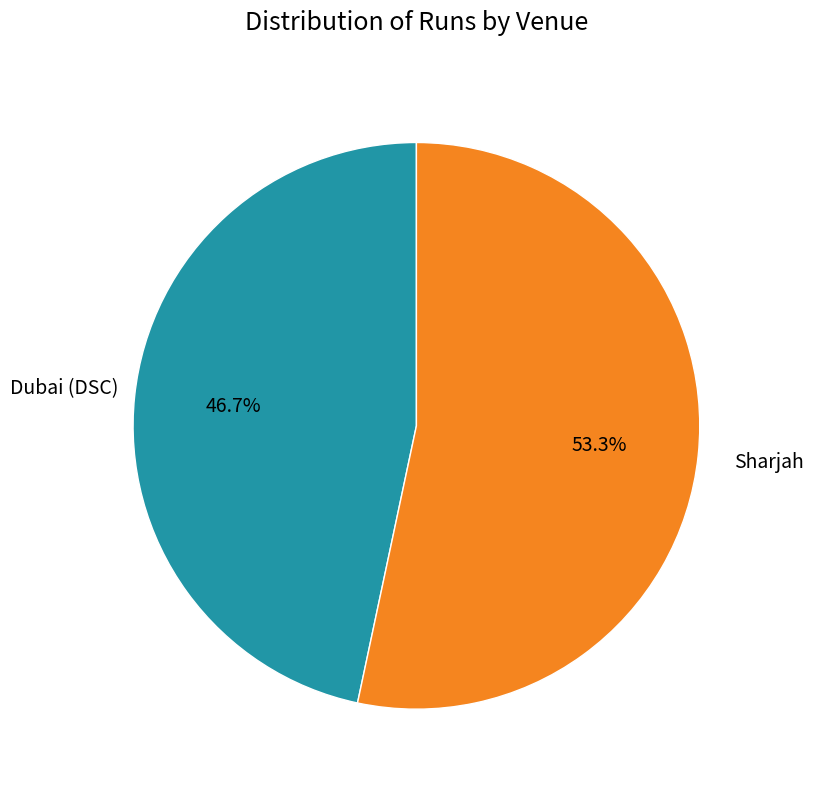

Count the number of slices in the pie.

2